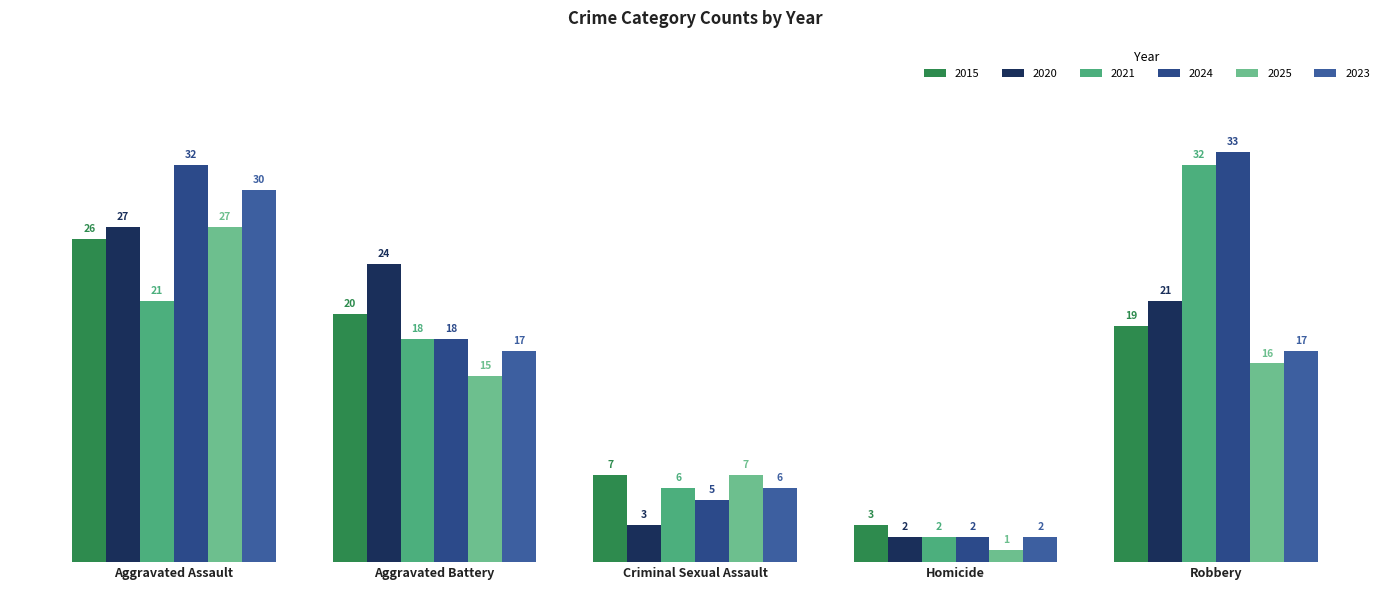

Reading left to right, transcribe all the data shown in this chart.

2015: Aggravated Assault=26	Aggravated Battery=20	Criminal Sexual Assault=7	Homicide=3	Robbery=19
2020: Aggravated Assault=27	Aggravated Battery=24	Criminal Sexual Assault=3	Homicide=2	Robbery=21
2021: Aggravated Assault=21	Aggravated Battery=18	Criminal Sexual Assault=6	Homicide=2	Robbery=32
2024: Aggravated Assault=32	Aggravated Battery=18	Criminal Sexual Assault=5	Homicide=2	Robbery=33
2025: Aggravated Assault=27	Aggravated Battery=15	Criminal Sexual Assault=7	Homicide=1	Robbery=16
2023: Aggravated Assault=30	Aggravated Battery=17	Criminal Sexual Assault=6	Homicide=2	Robbery=17